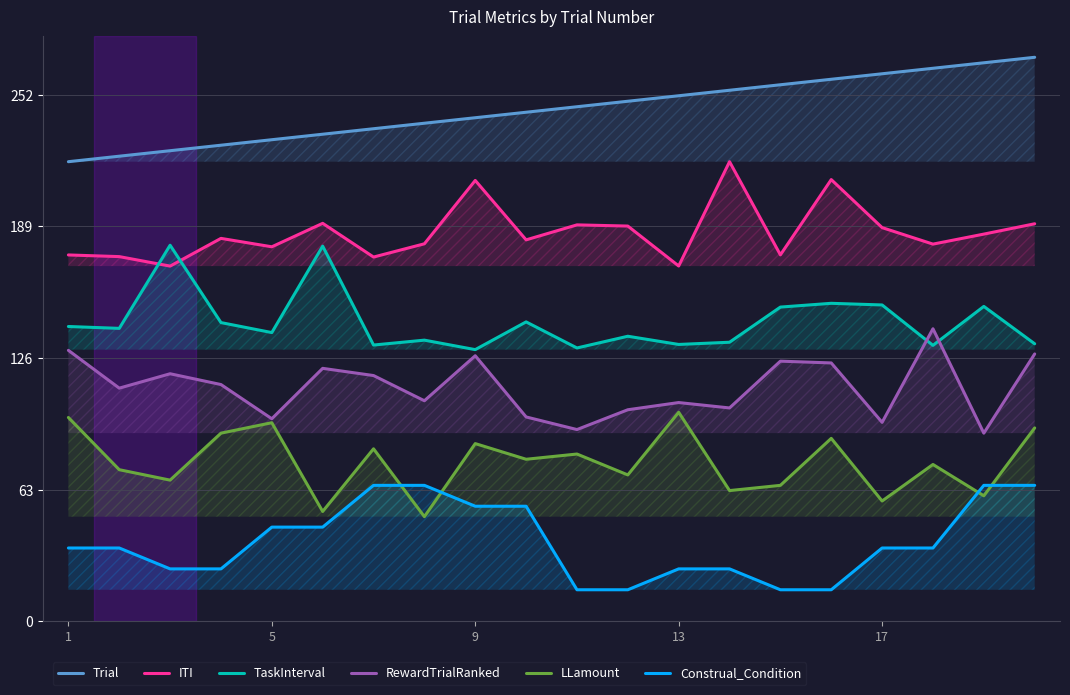

What is the label of the 20th point from the right?

1